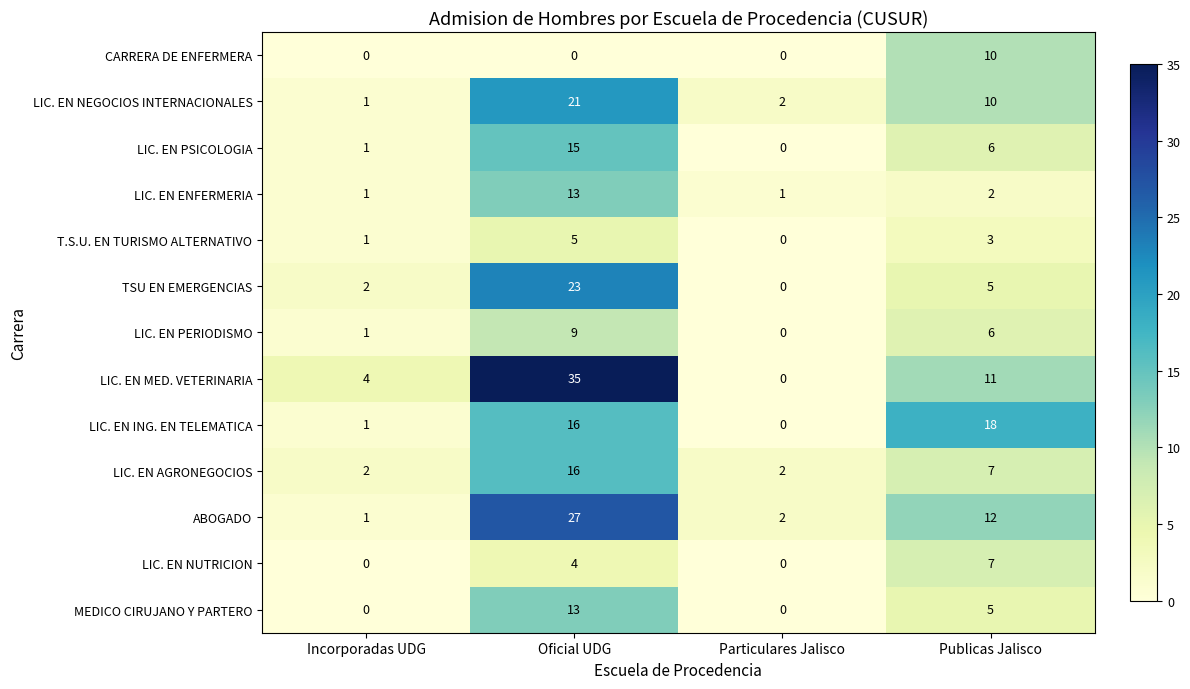

Which series changed the most between Oficial UDG and Particulares Jalisco?

LIC. EN MED. VETERINARIA